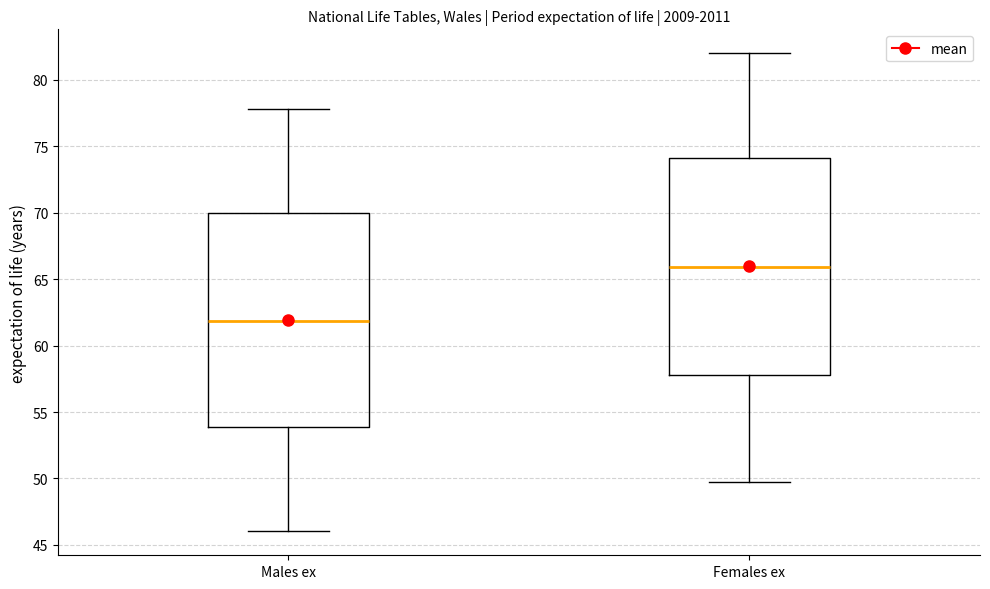

Which box's median line is the lowest?

Males ex